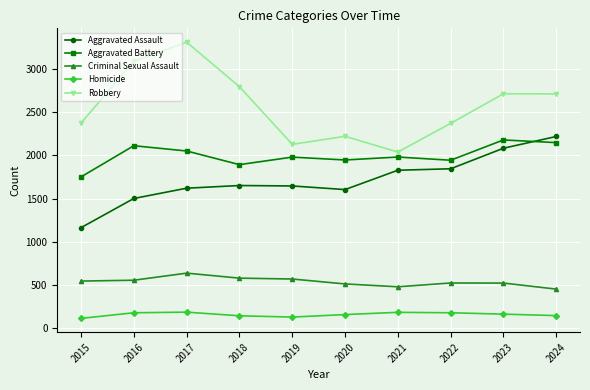

What is the sum of all Criminal Sexual Assault values?

5363